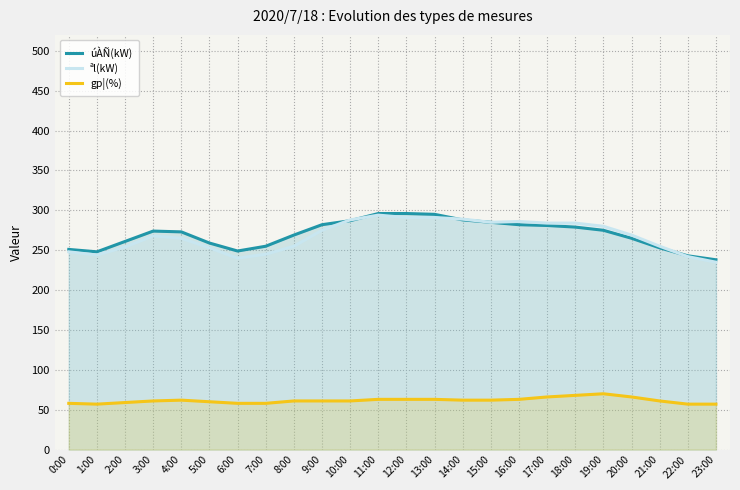

What is the highest value of the úÀÑ(kW) series?

296